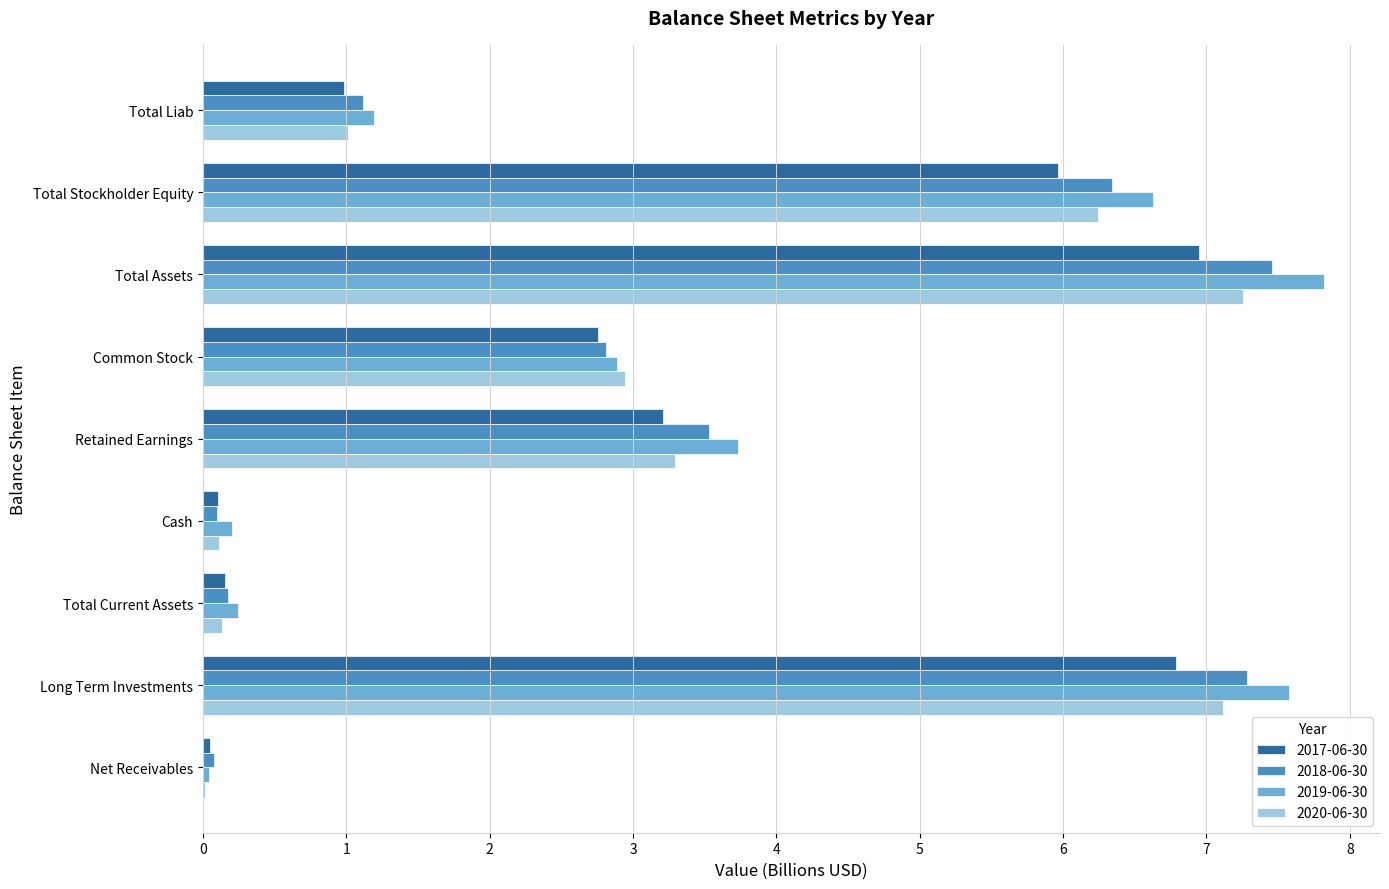

Is the value of 2020-06-30 at Common Stock greater than the value of 2017-06-30 at Cash?

Yes